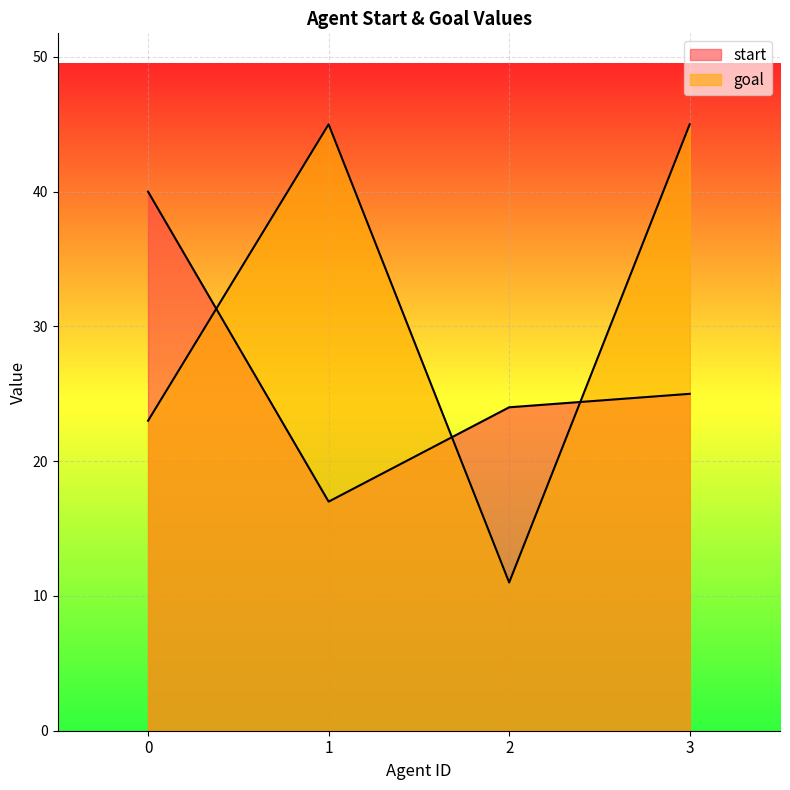

What is the difference between the start values at 1 and 2?

7